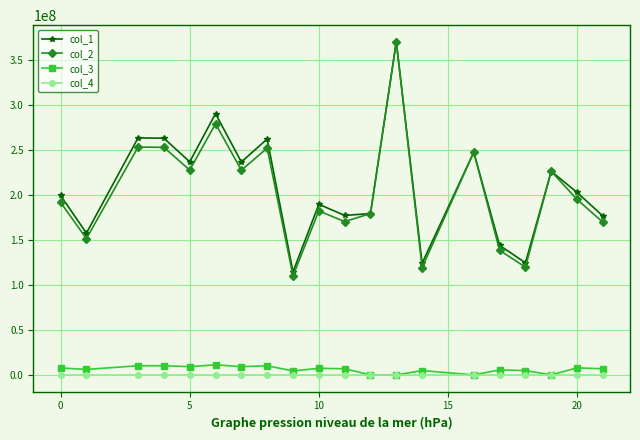

What is the value of the col_2 point at the 5th from the left?

227302527.1